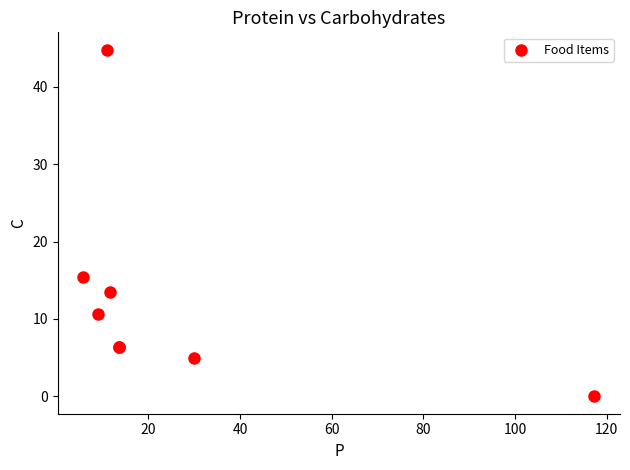

What Y value in the scatter plot is closest to 22?

15.4